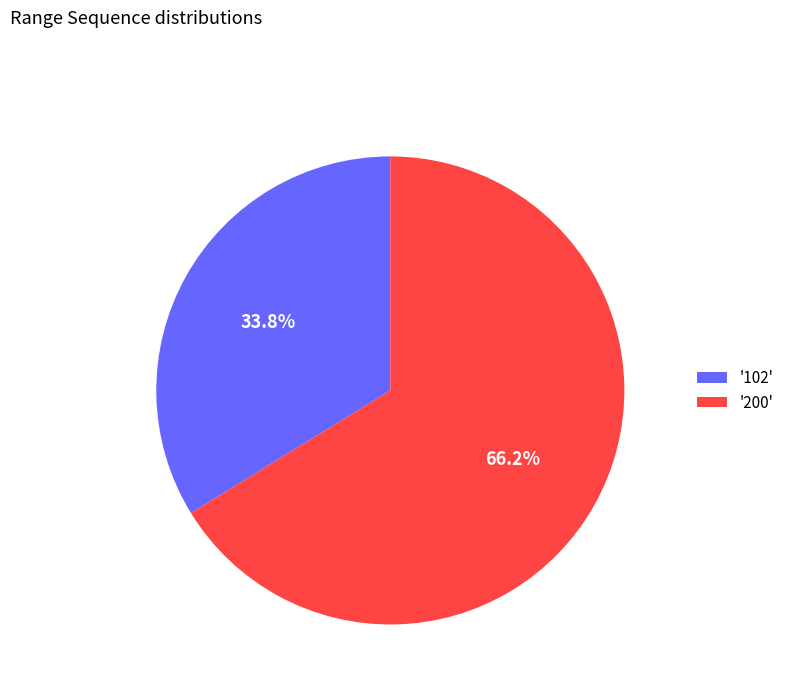

What is the smallest slice in the pie chart?

'102'